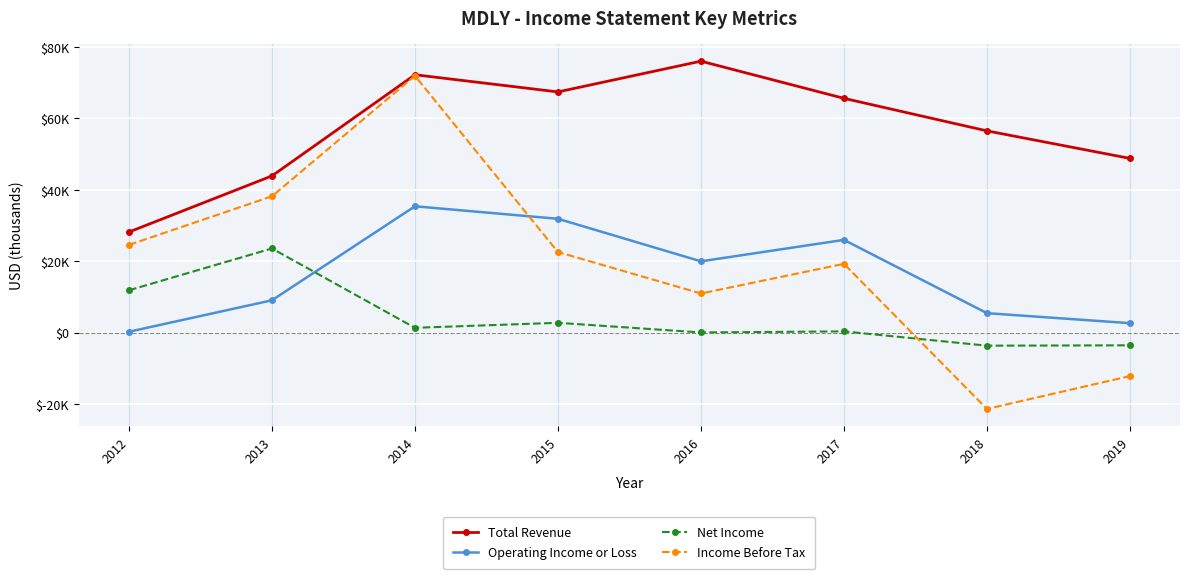

What is the sum of all Total Revenue values?

458600